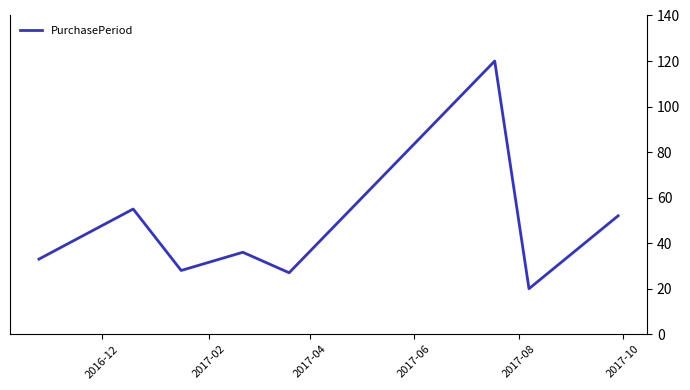

Reading left to right, what are all the values shown in this chart?

33	55	28	36	27	120	20	52